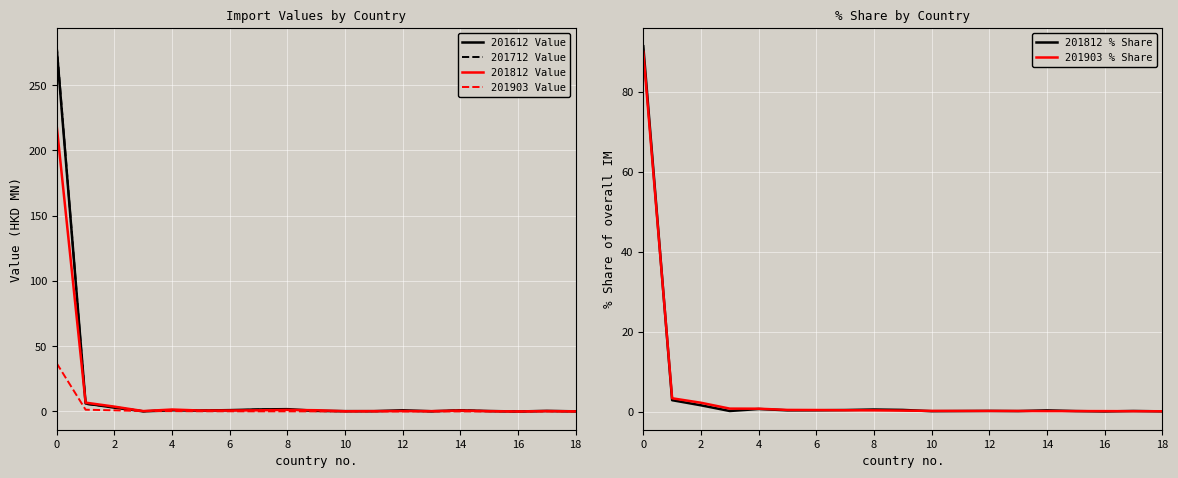

Which series has the largest total across all categories?

201712 Value